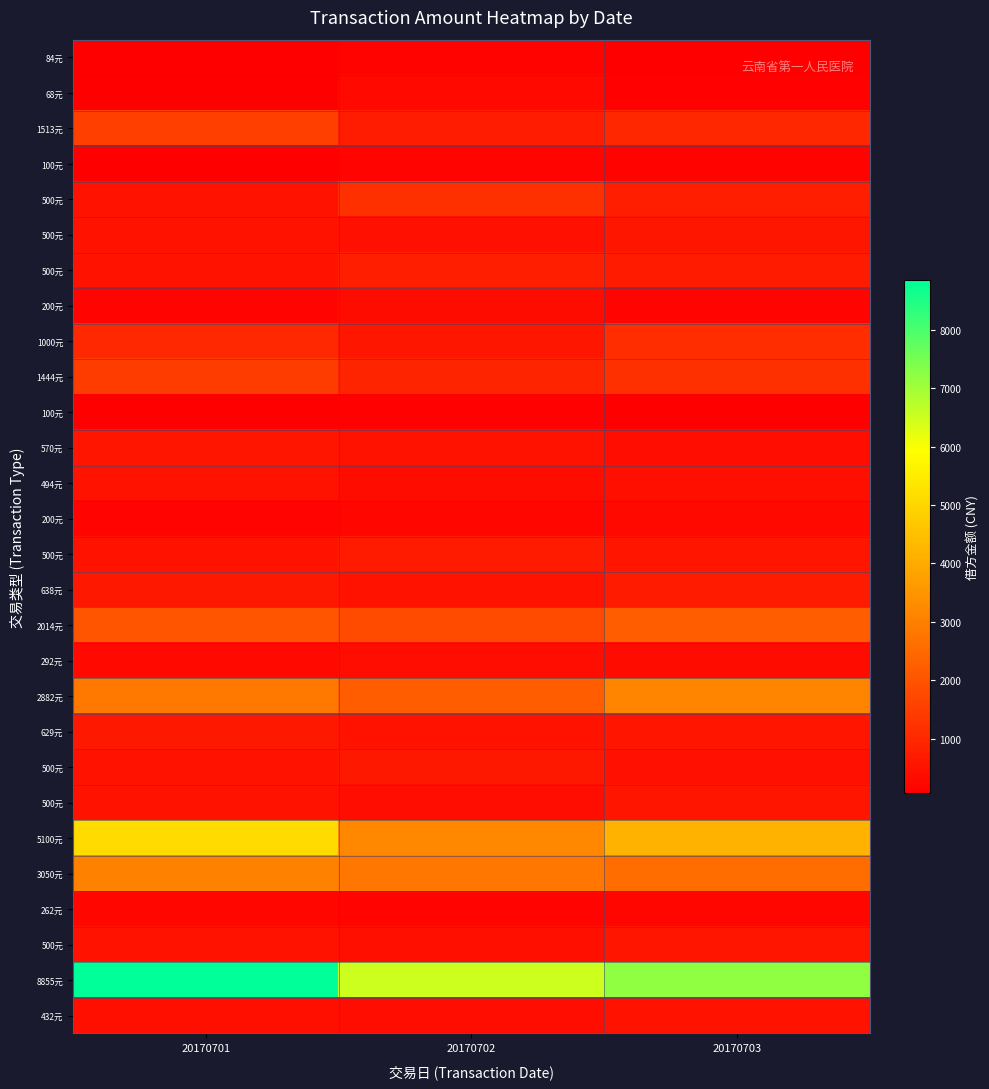

How many categories are shown in the chart?

3